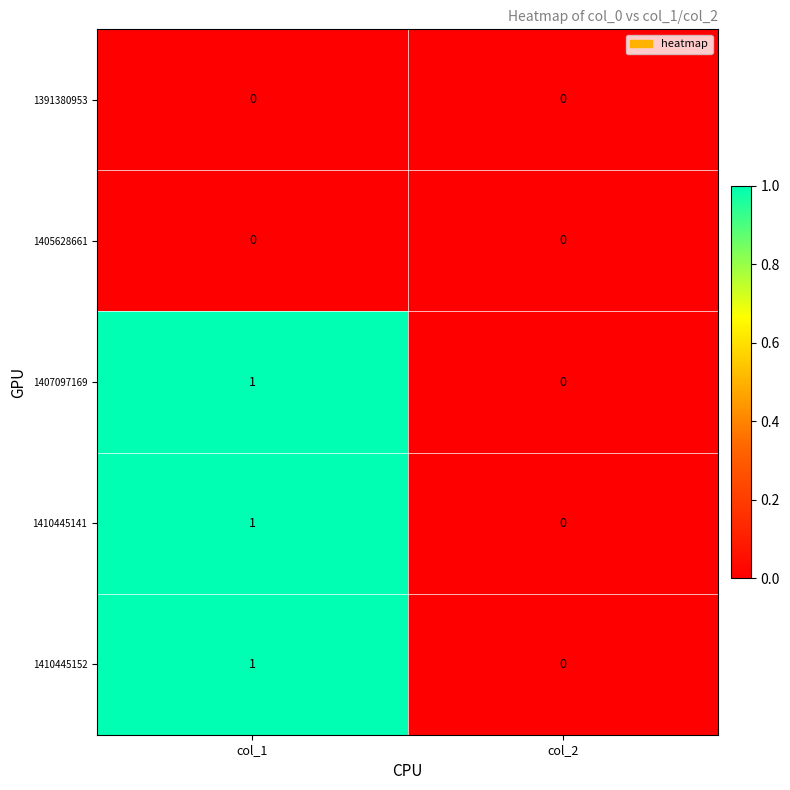

Which category has the highest value across all series?

col_1